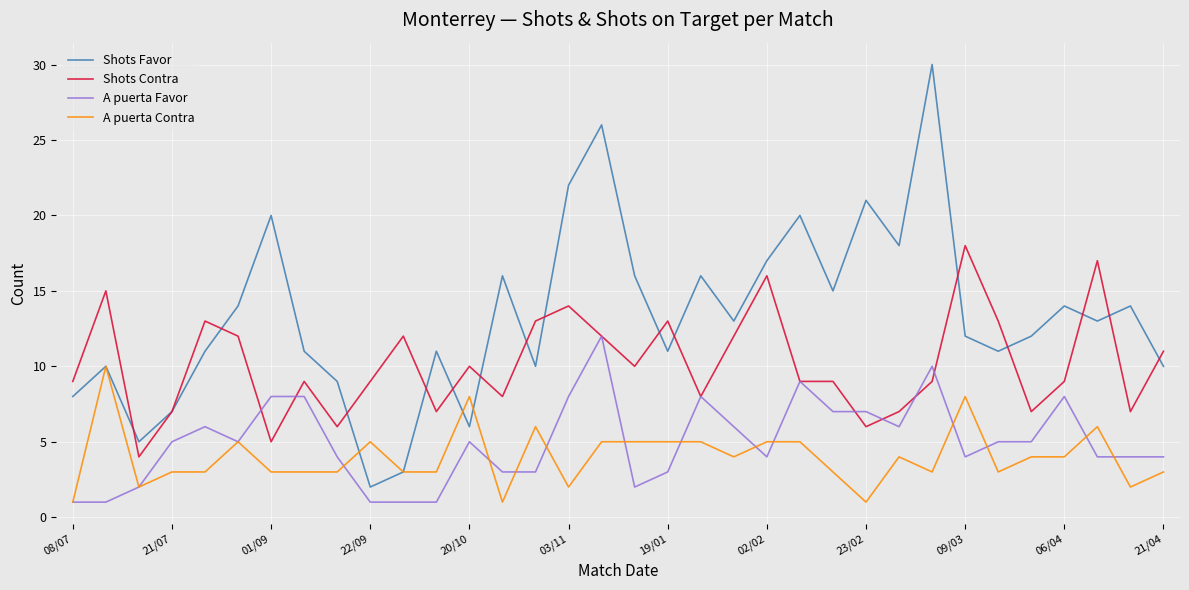

Rank the series by their maximum value, from highest to lowest.

Shots Favor, Shots Contra, A puerta Favor, A puerta Contra